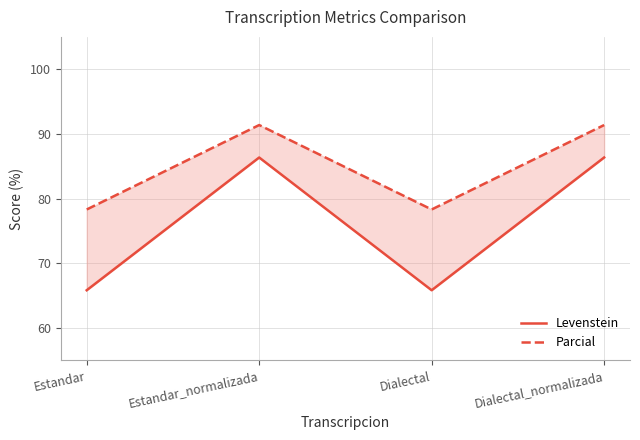

How many lines are shown in the chart?

2